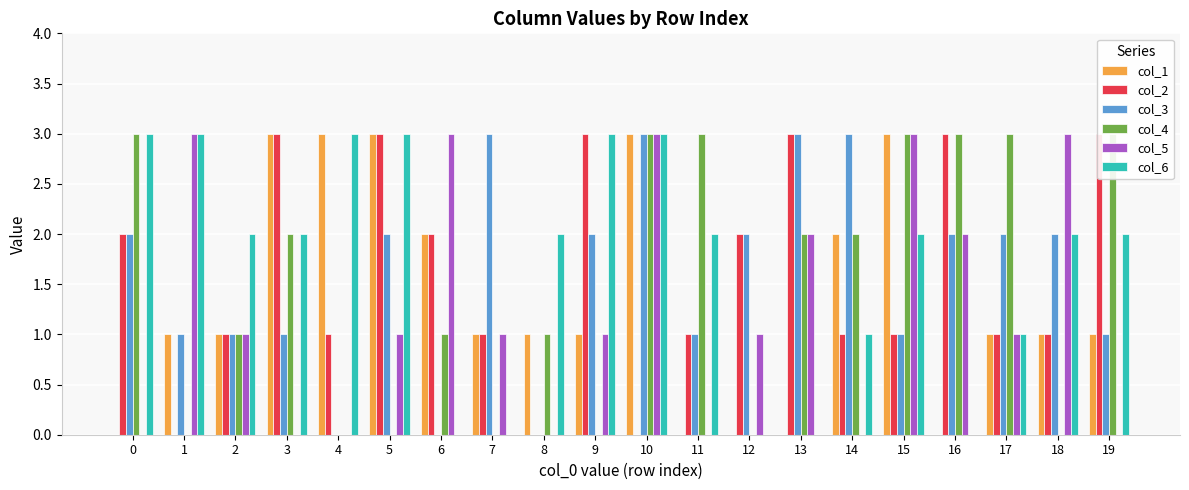

What is the difference between the highest and lowest values at 10?

3